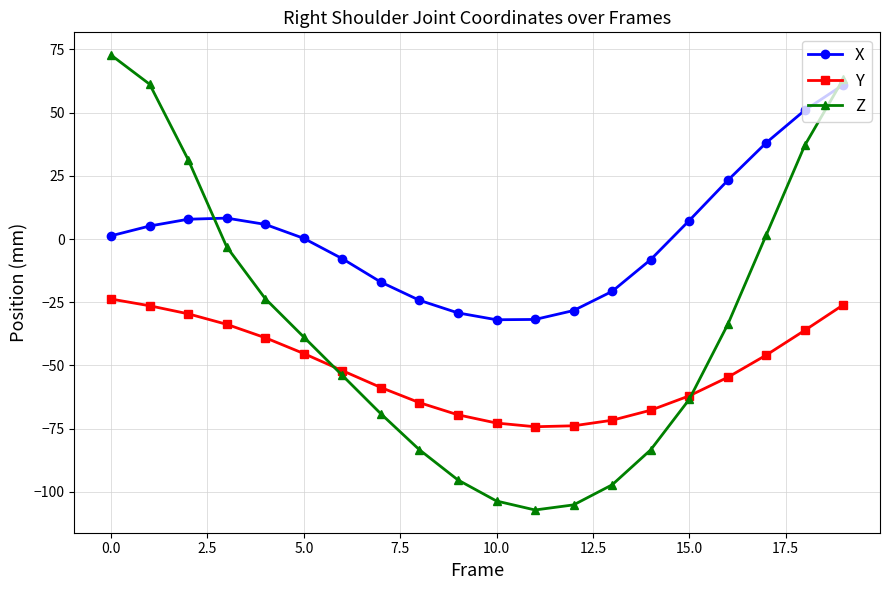

True or false: Y and X intersect in this chart.

False